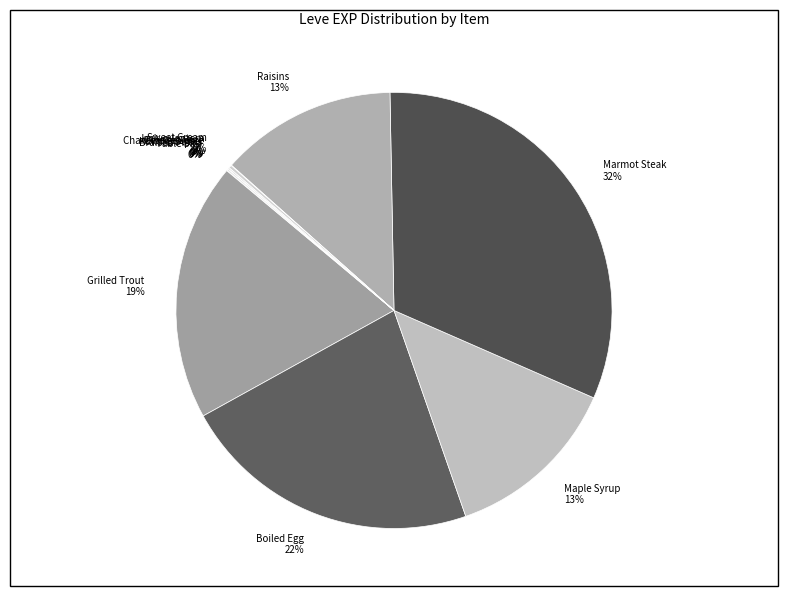

Does any single category account for the majority?

No